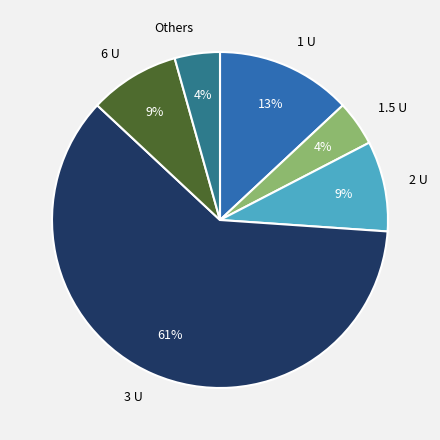

What percentage is the 6 U slice, to the nearest percent?

9%